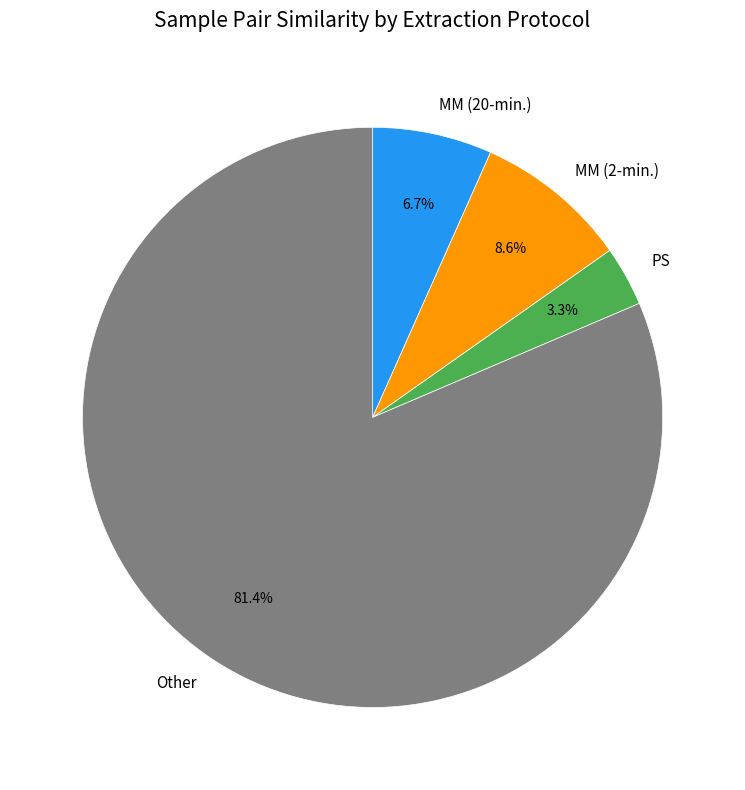

How many segments does this pie chart have?

4